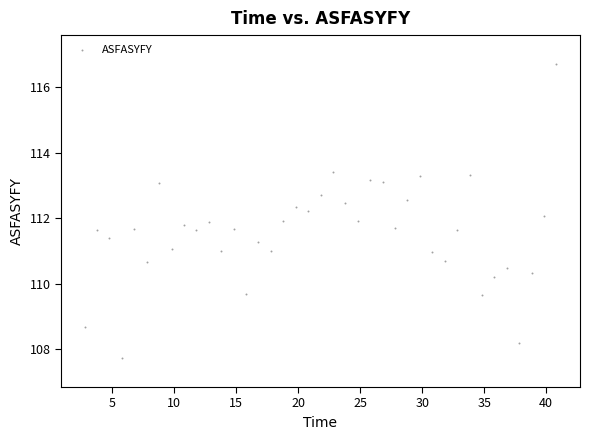

What is the range of X values (max minus min)?

38.1